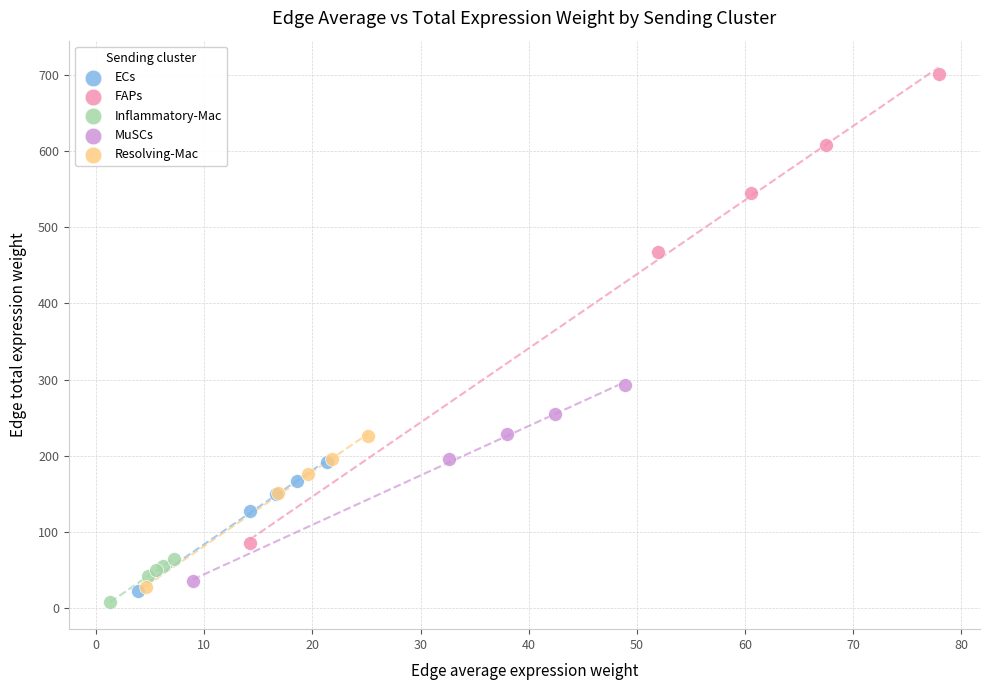

Which series has the largest Y range (max minus min)?

FAPs